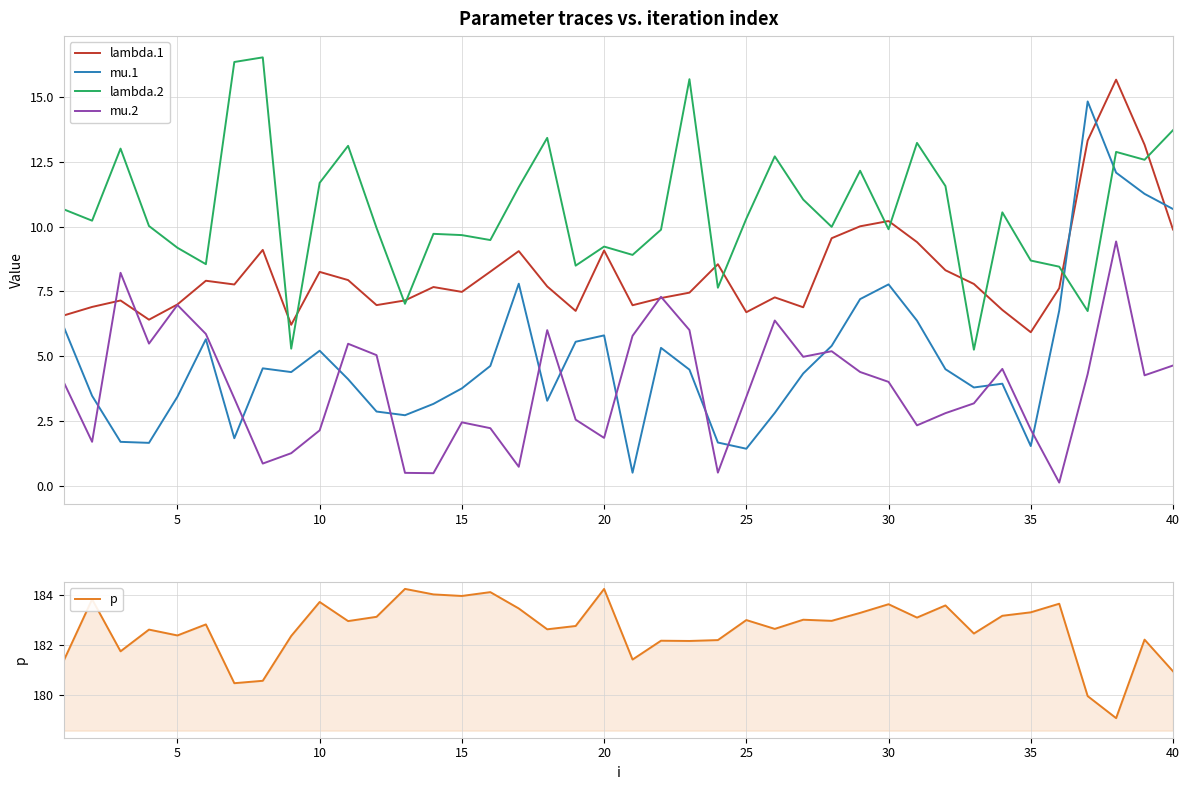

True or false: mu.2 and lambda.1 cross at least once.

True